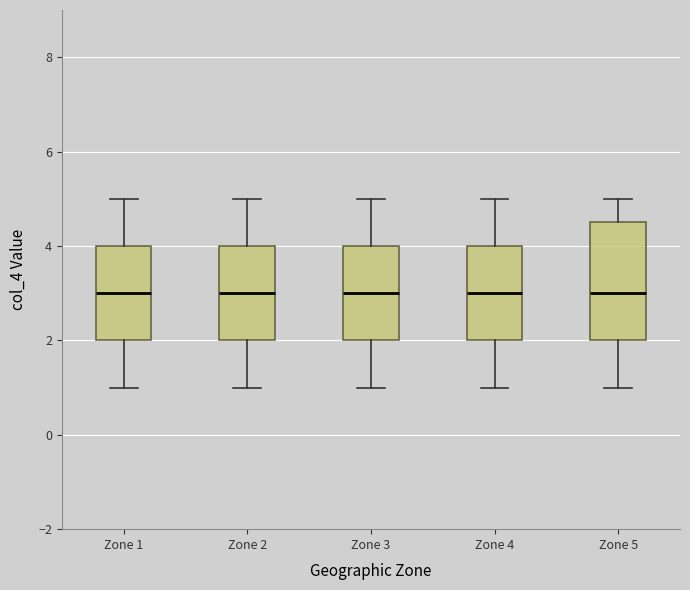

Reading left to right, transcribe this box plot: for each box, give where its median line is, the range the box spans, and where its two whiskers end, as read against the y-axis. The values are not printed on the chart, so give them approximately, as read against the axis.

Zone 1: median 3.0, box 2.0 to 4.0, whiskers 1.0 to 5.0
Zone 2: median 3.0, box 2.0 to 4.0, whiskers 1.0 to 5.0
Zone 3: median 3.0, box 2.0 to 4.0, whiskers 1.0 to 5.0
Zone 4: median 3.0, box 2.0 to 4.0, whiskers 1.0 to 5.0
Zone 5: median 3.0, box 2.0 to 4.6, whiskers 1.0 to 5.0